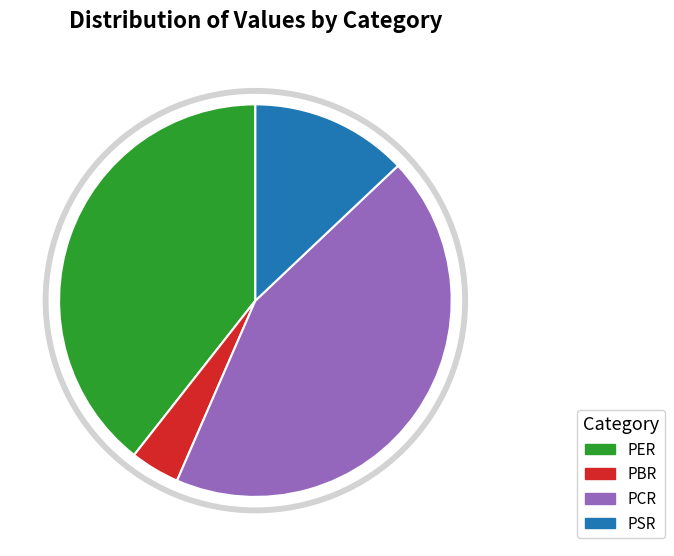

True or false: PBR accounts for 1% of the total.

False